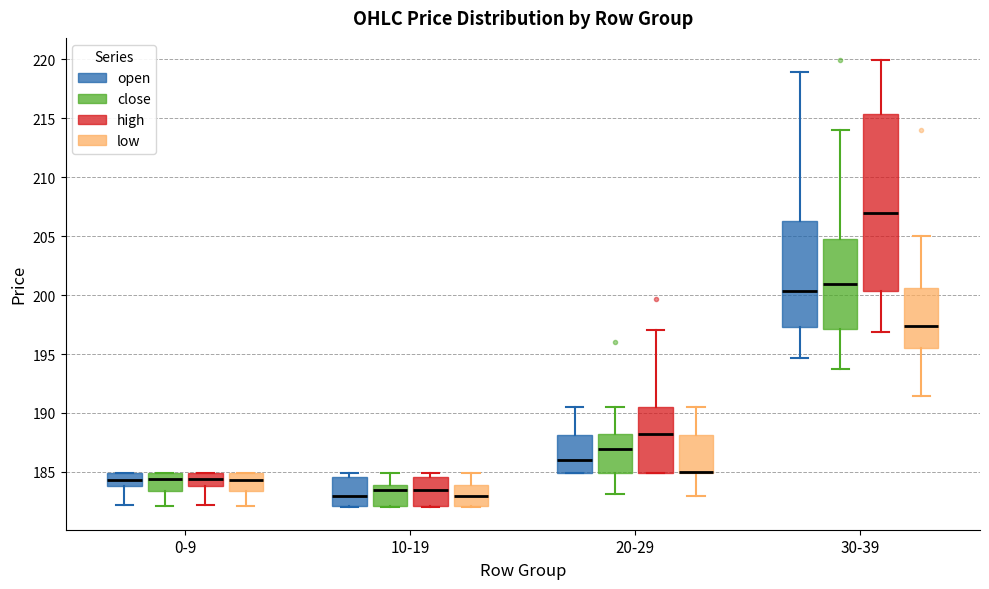

Reading left to right, read every box against the y-axis: the position of its median line, the range the box covers, and the ends of its whiskers. The values are not printed on the chart, so give them approximately, as read against the axis.

0-9 (open): median 184.5, box 184.0 to 185.0, whiskers 182.0 to 185.0
0-9 (close): median 184.5, box 183.5 to 185.0, whiskers 182.0 to 185.0
0-9 (high): median 184.5, box 184.0 to 185.0, whiskers 182.0 to 185.0
0-9 (low): median 184.5, box 183.5 to 185.0, whiskers 182.0 to 185.0
10-19 (open): median 183.0, box 182.0 to 184.5, whiskers 182.0 to 185.0
10-19 (close): median 183.5, box 182.0 to 184.0, whiskers 182.0 to 185.0
10-19 (high): median 183.5, box 182.0 to 184.5, whiskers 182.0 to 185.0
10-19 (low): median 183.0, box 182.0 to 184.0, whiskers 182.0 to 185.0
20-29 (open): median 186.0, box 185.0 to 188.0, whiskers 185.0 to 190.5
20-29 (close): median 187.0, box 185.0 to 188.5, whiskers 183.0 to 190.5
20-29 (high): median 188.0, box 185.0 to 190.5, whiskers 185.0 to 197.0
20-29 (low): median 185.0 (drawn on the box's lower edge), box 185.0 to 188.0, whiskers 183.0 to 190.5
30-39 (open): median 200.5, box 197.5 to 206.5, whiskers 194.5 to 219.0
30-39 (close): median 201.0, box 197.0 to 205.0, whiskers 193.5 to 214.0
30-39 (high): median 207.0, box 200.5 to 215.5, whiskers 197.0 to 220.0
30-39 (low): median 197.5, box 195.5 to 200.5, whiskers 191.5 to 205.0